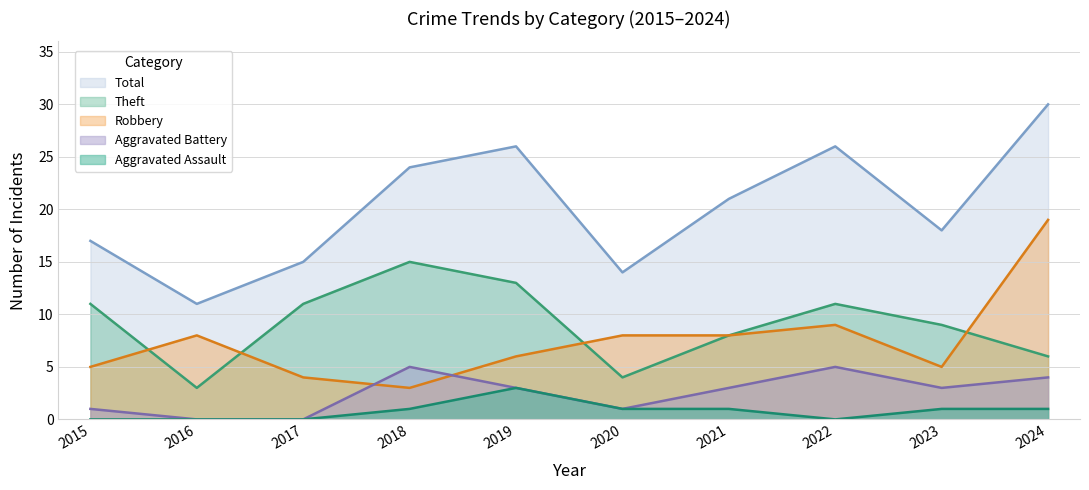

What is the difference between the maximum and minimum values in the Total series?

19